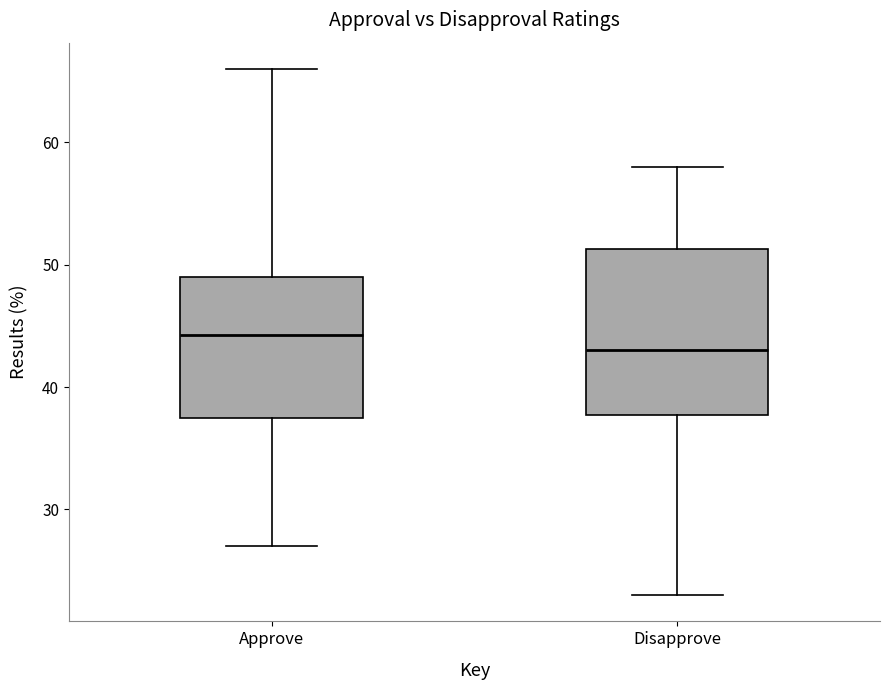

Reading left to right, transcribe this box plot: for each box, give where its median line is, the range the box spans, and where its two whiskers end, as read against the y-axis. The values are not printed on the chart, so give them approximately, as read against the axis.

Approve: median 44, box 38 to 49, whiskers 27 to 66
Disapprove: median 43, box 38 to 51, whiskers 23 to 58